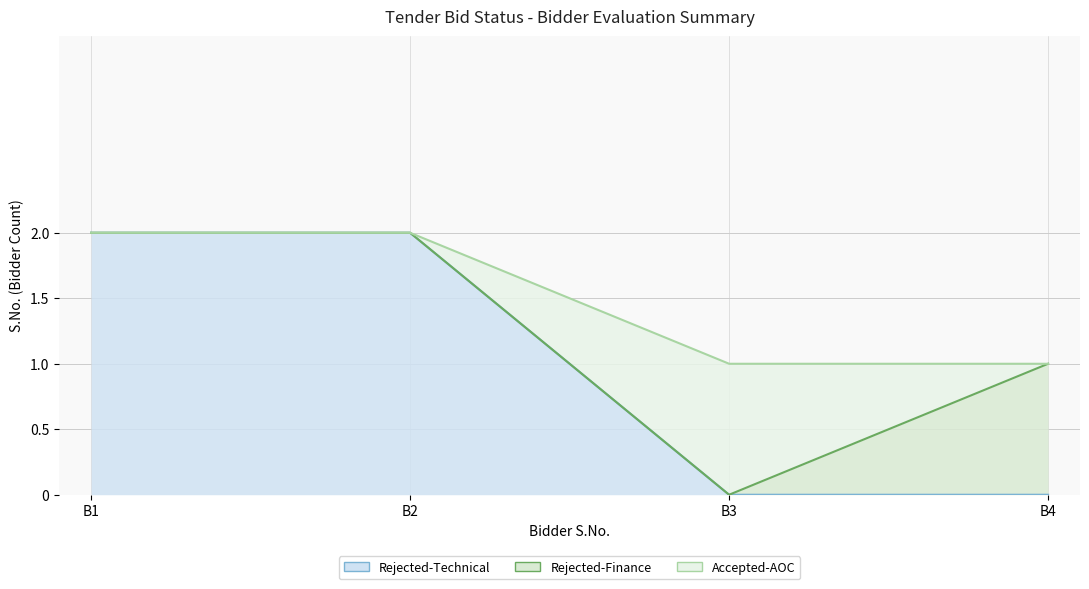

Reading left to right, transcribe all the data shown in this chart.

Rejected-Technical: 2	2	0	0
Rejected-Finance: 0	0	0	1
Accepted-AOC: 0	0	1	0